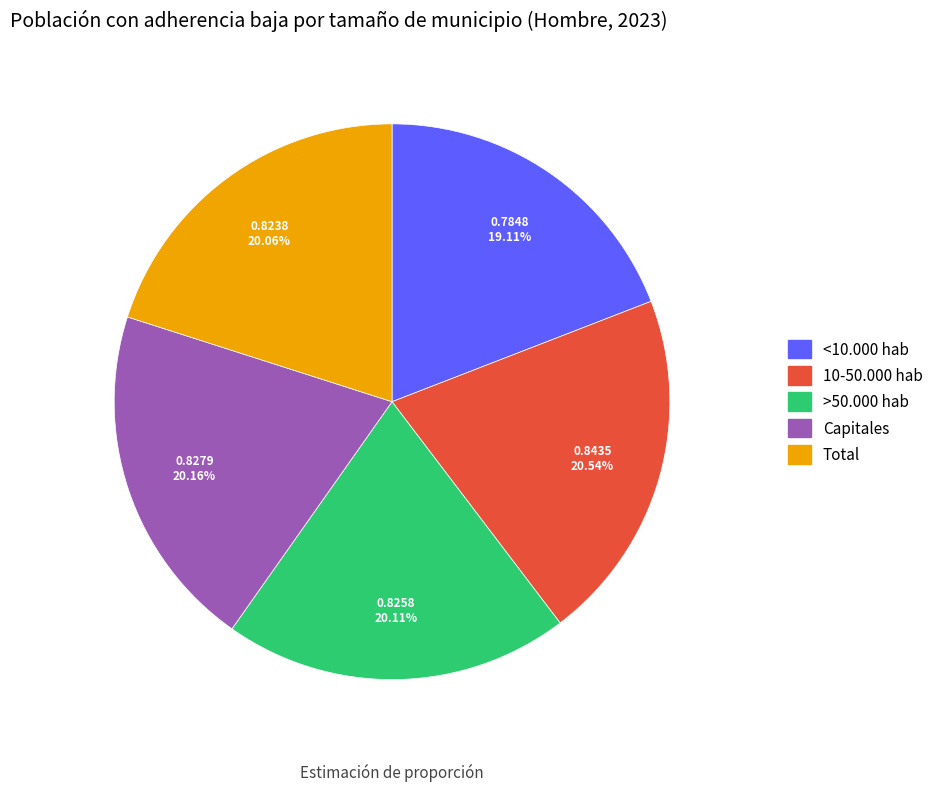

What is the smallest slice in the pie chart?

<10.000 hab